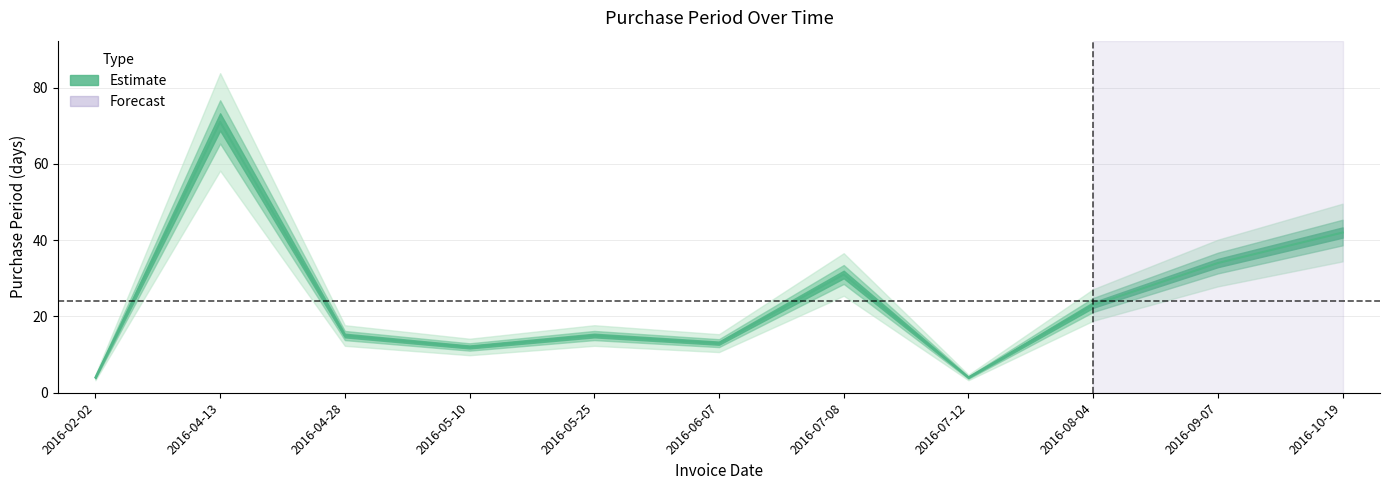

How many points are lower than both their immediate neighbors (excluding endpoints)?

3